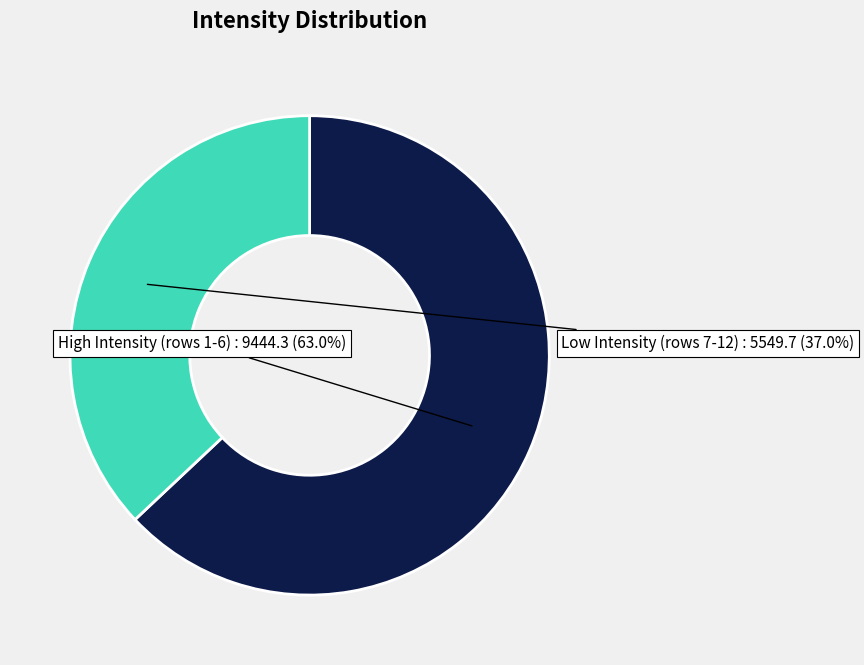

Is there a majority slice in this chart?

Yes